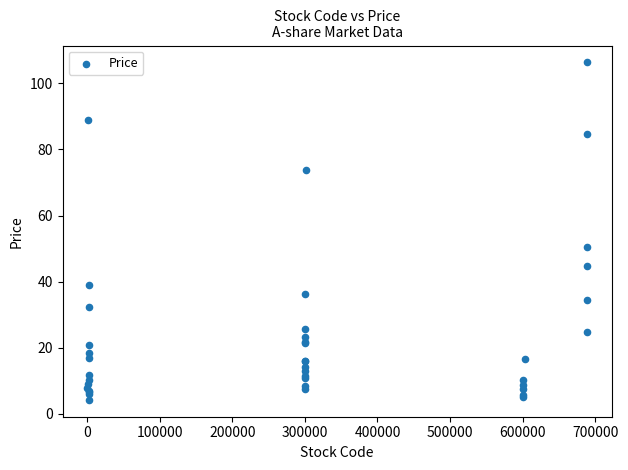

What Y value in the scatter plot is closest to 55?

50.3